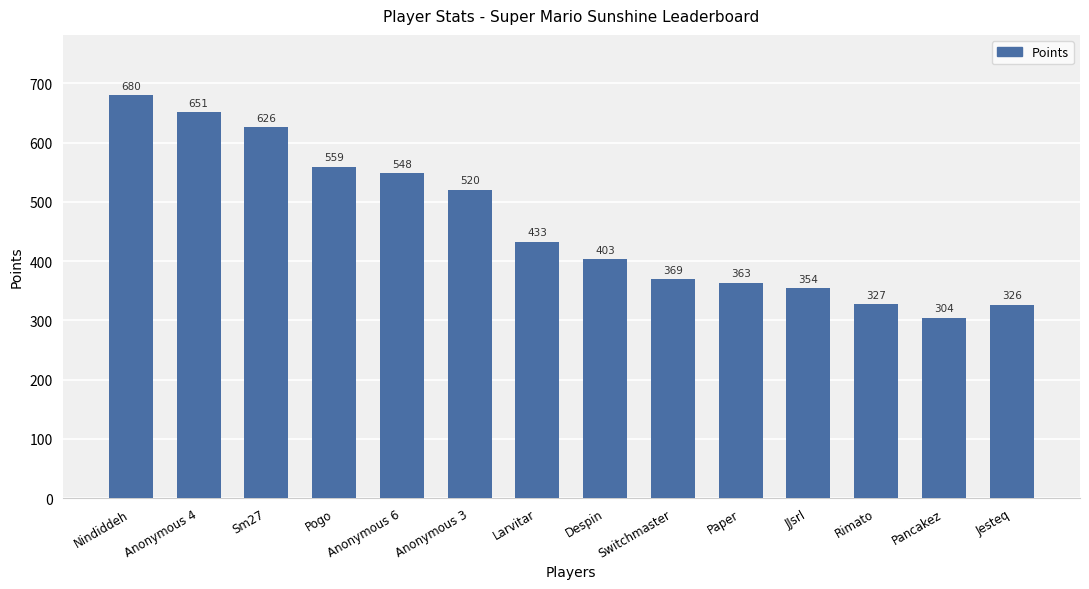

At which category does the chart reach its peak across all series?

Nindiddeh